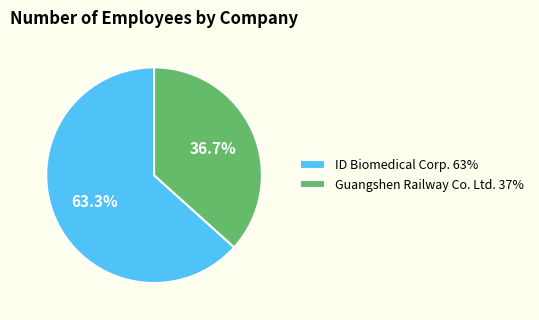

To the nearest percent, what is the average slice percentage?

50%